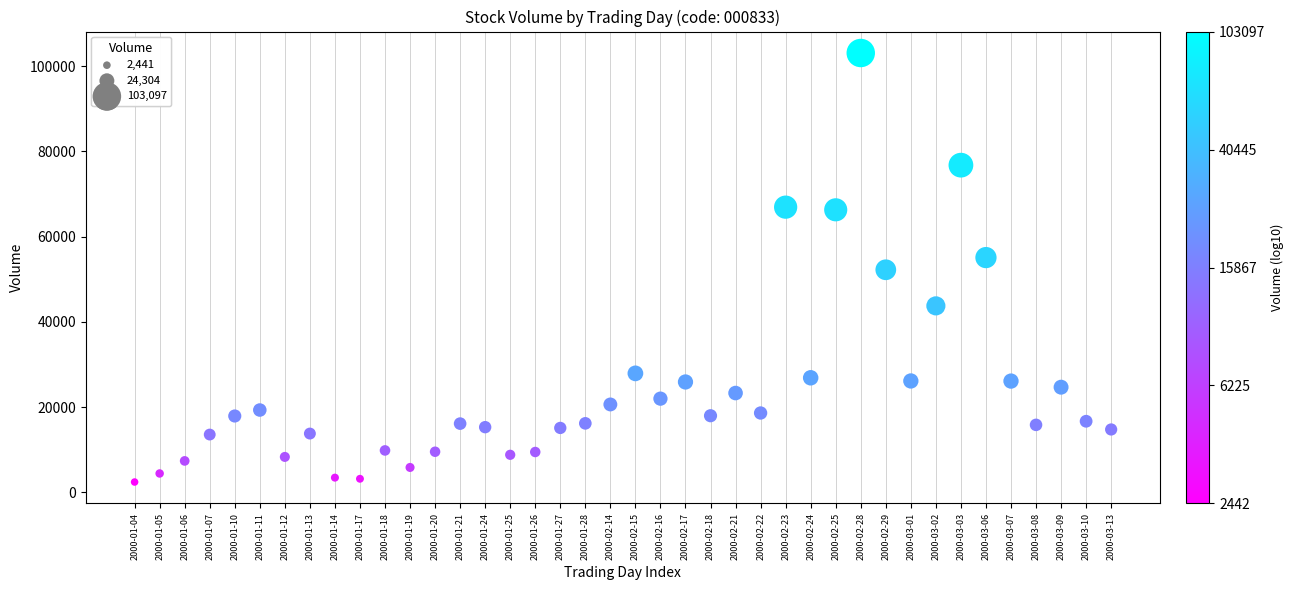

What is the range of Y values (max minus min)?

100655.2